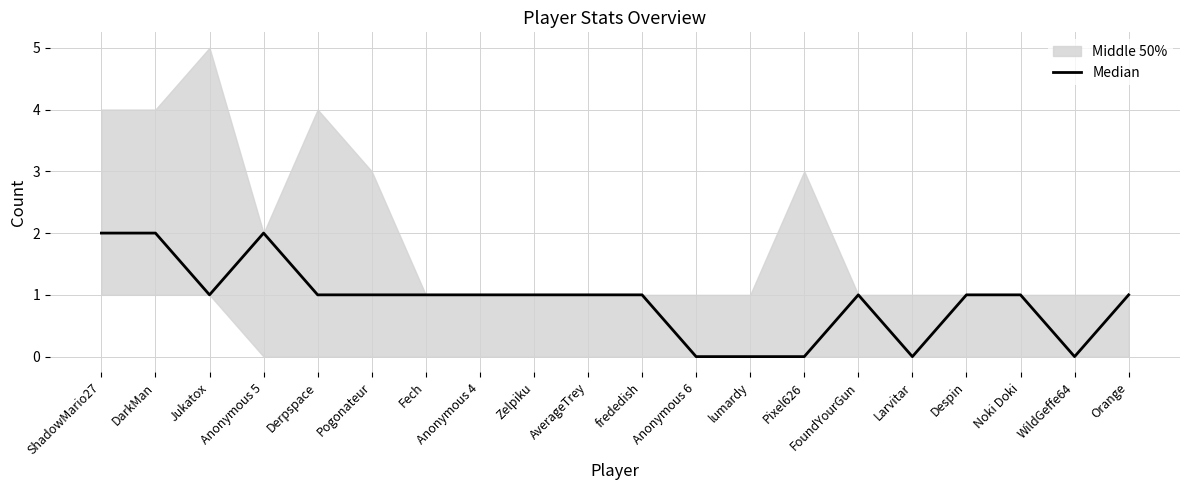

What is the average value?

1